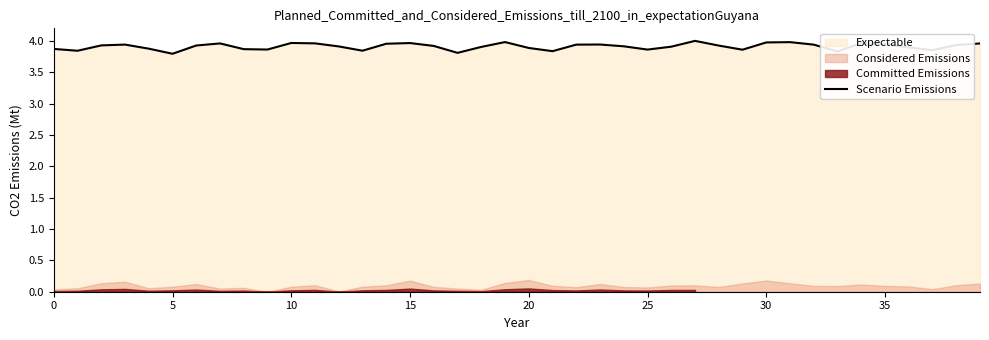

Reading right to left, extract all data points from this chart.

4.0	3.9	3.9	3.9	3.9	4.0	3.8	3.9	4.0	4.0	3.9	3.9	4.0	3.9	3.9	3.9	3.9	3.9	3.8	3.9	4.0	3.9	3.8	3.9	4.0	4.0	3.8	3.9	4.0	4.0	3.9	3.9	4.0	3.9	3.8	3.9	3.9	3.9	3.8	3.9